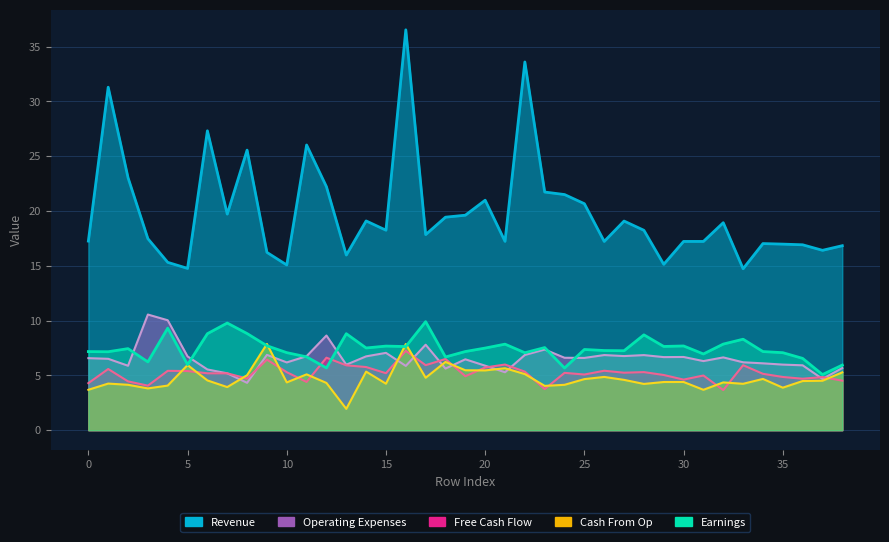

Reading left to right, list all the values displayed in this chart.

col_3: 0=3.7	1=4.3	2=4.1	3=3.8	4=4.1	5=5.9	6=4.5	7=3.9	8=5.0	9=7.9	10=4.4	11=5.1	12=4.3	13=1.9	14=5.3	15=4.2	16=7.9	17=4.8	18=6.2	19=5.5	20=5.5	21=5.7	22=5.1	23=4.0	24=4.1	25=4.7	26=4.9	27=4.6	28=4.2	29=4.4	30=4.4	31=3.7	32=4.4	33=4.2	34=4.7	35=3.9	36=4.5	37=4.5	38=5.3
col_5: 0=6.6	1=6.5	2=5.9	3=10.6	4=10.0	5=6.7	6=5.5	7=5.2	8=4.3	9=6.9	10=6.2	11=6.8	12=8.6	13=6.0	14=6.7	15=7.1	16=5.9	17=7.8	18=5.6	19=6.5	20=5.9	21=5.3	22=6.9	23=7.4	24=6.6	25=6.6	26=6.9	27=6.8	28=6.9	29=6.7	30=6.7	31=6.3	32=6.6	33=6.2	34=6.1	35=6.0	36=5.9	37=4.7	38=5.7
col_1: 0=7.2	1=7.2	2=7.4	3=6.2	4=9.3	5=6.0	6=8.8	7=9.8	8=8.8	9=7.7	10=7.1	11=6.7	12=5.7	13=8.8	14=7.5	15=7.7	16=7.6	17=9.9	18=6.7	19=7.2	20=7.5	21=7.9	22=7.1	23=7.5	24=5.7	25=7.4	26=7.3	27=7.3	28=8.7	29=7.6	30=7.7	31=7.0	32=7.9	33=8.3	34=7.2	35=7.1	36=6.6	37=5.1	38=5.9
col_2: 0=4.3	1=5.6	2=4.5	3=4.1	4=5.4	5=5.4	6=5.2	7=5.2	8=4.7	9=6.4	10=5.3	11=4.4	12=6.6	13=5.9	14=5.8	15=5.2	16=7.2	17=5.9	18=6.5	19=4.9	20=5.7	21=6.0	22=5.3	23=3.8	24=5.2	25=5.1	26=5.4	27=5.2	28=5.3	29=5.0	30=4.6	31=5.0	32=3.7	33=5.9	34=5.1	35=4.9	36=4.7	37=4.8	38=4.5
col_4: 0=17.3	1=31.3	2=23.0	3=17.5	4=15.3	5=14.8	6=27.3	7=19.7	8=25.6	9=16.2	10=15.1	11=26.0	12=22.2	13=16.0	14=19.1	15=18.3	16=36.5	17=17.8	18=19.4	19=19.6	20=21.0	21=17.2	22=33.6	23=21.7	24=21.5	25=20.7	26=17.2	27=19.1	28=18.2	29=15.1	30=17.2	31=17.2	32=18.9	33=14.7	34=17.0	35=17.0	36=16.9	37=16.4	38=16.8